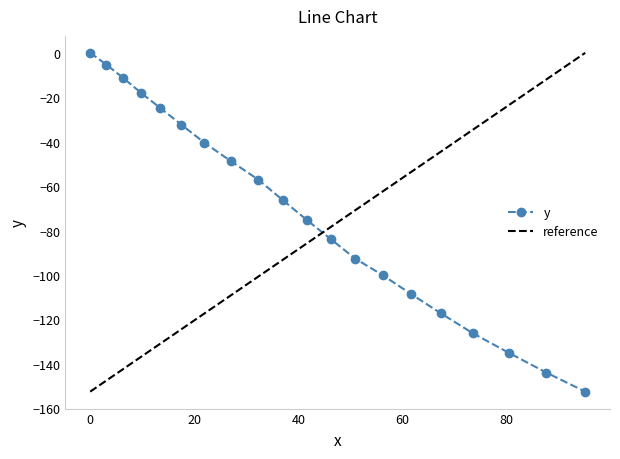

Between 27.0 and 95.1, which is larger?

27.0